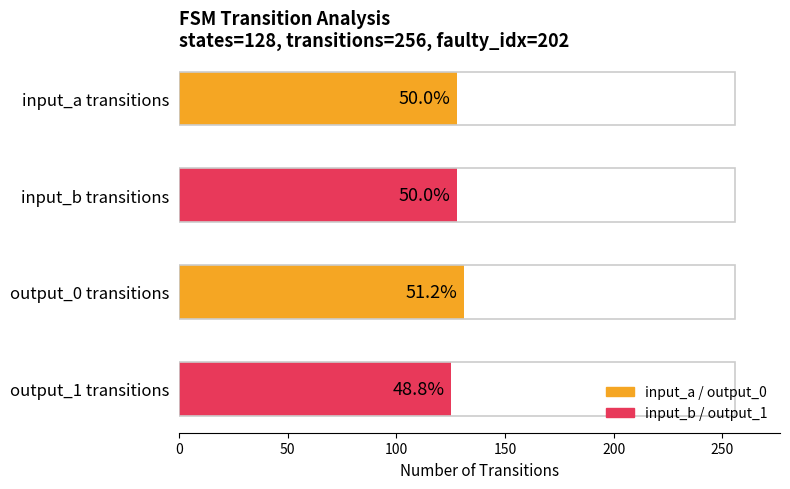

Count the number of values greater than 128.

1